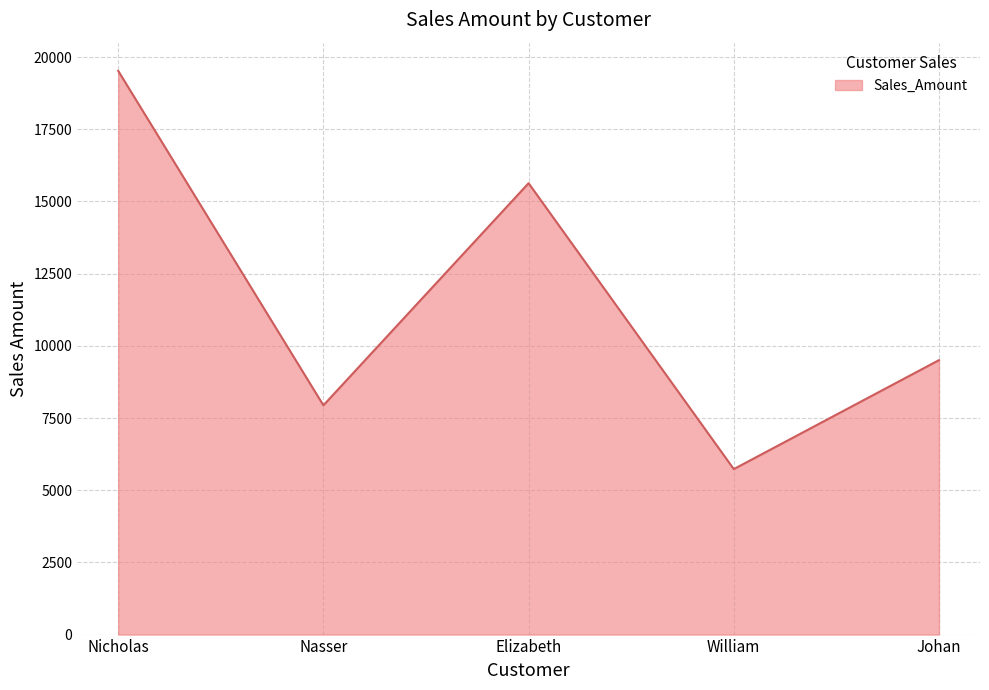

True or false: the data shows 7940 at Nasser.

True